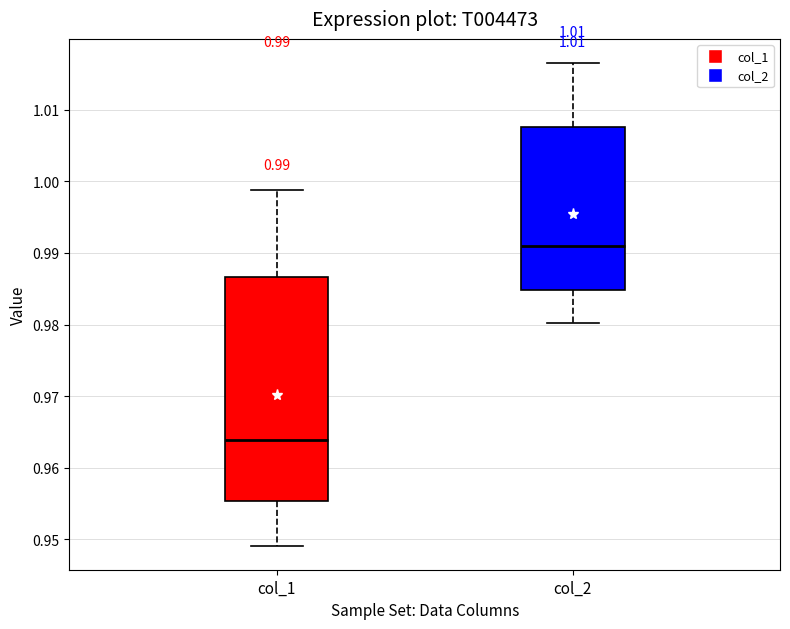

Which box has the highest median line?

col_2